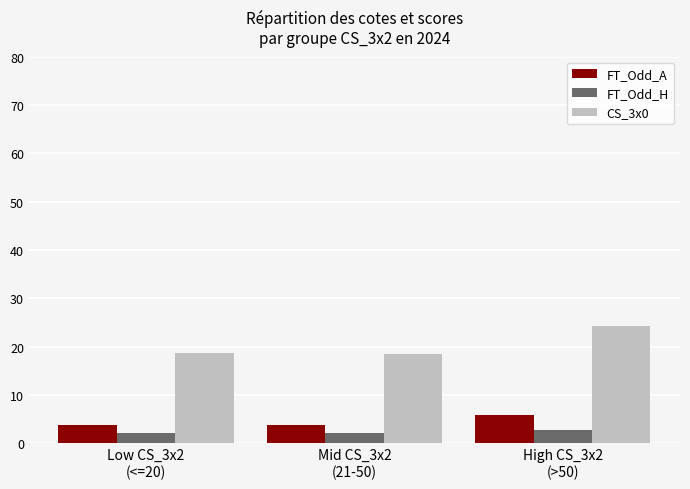

What is the highest value of the CS_3x0 series?

24.2